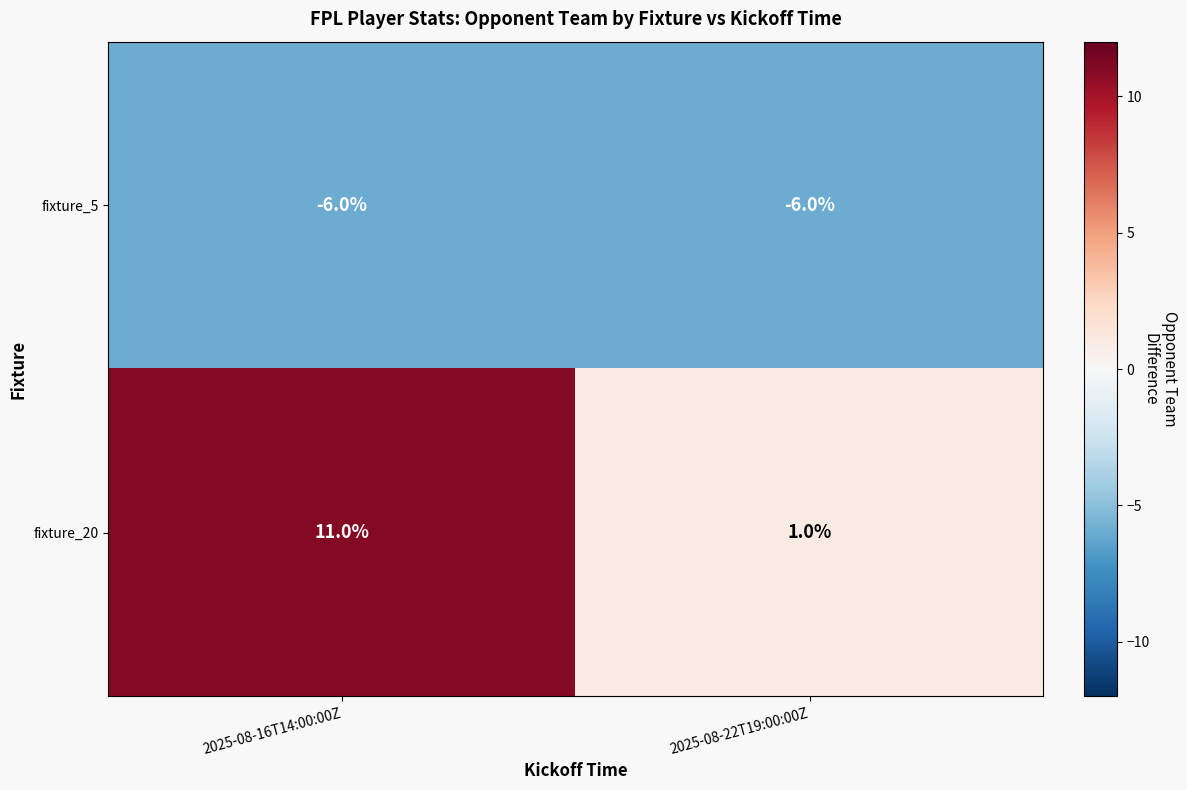

What is the average value of the fixture_20 series?

6